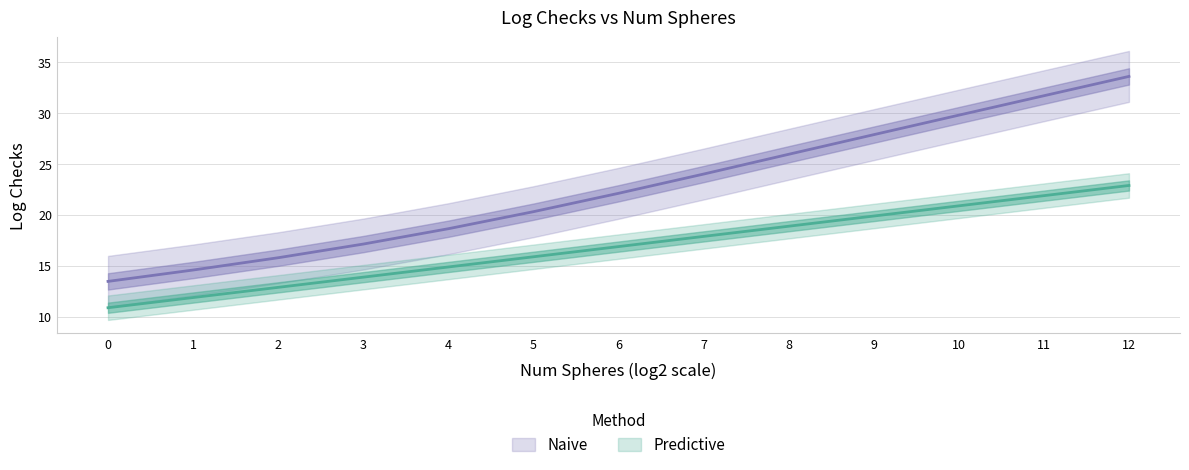

What is the value of the Naive point at the 11th from the left?

29.8